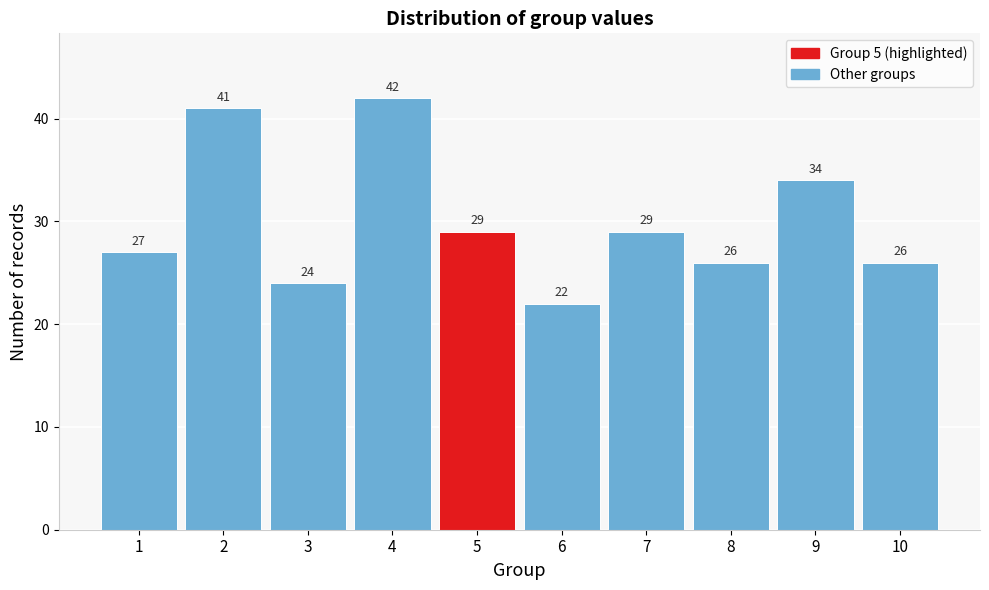

Reading right to left, what are all the values shown in this chart?

26	34	26	29	22	29	42	24	41	27